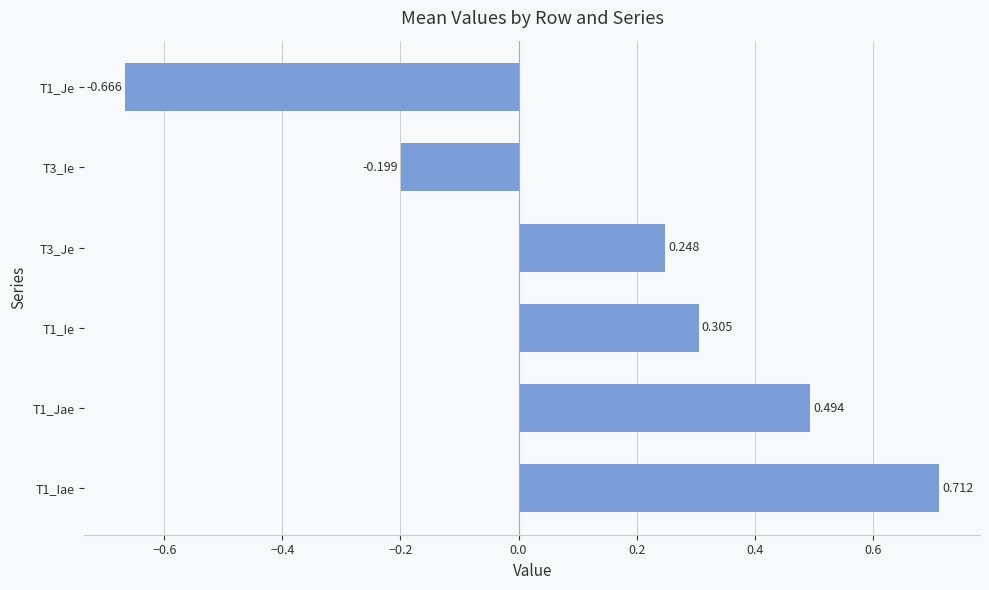

How many bars are there in total?

6